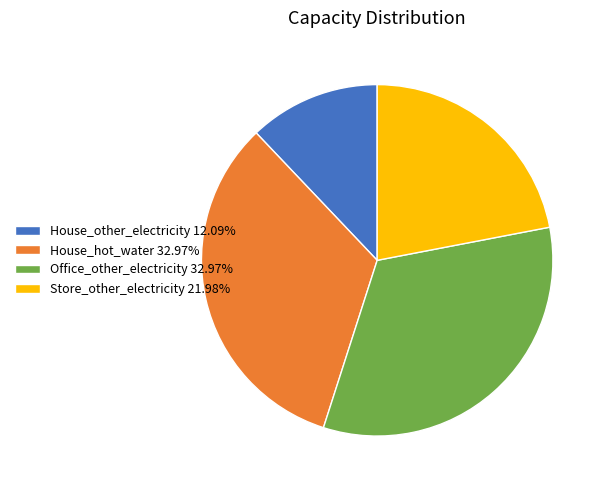

Between House_hot_water and House_other_electricity, which is larger?

House_hot_water